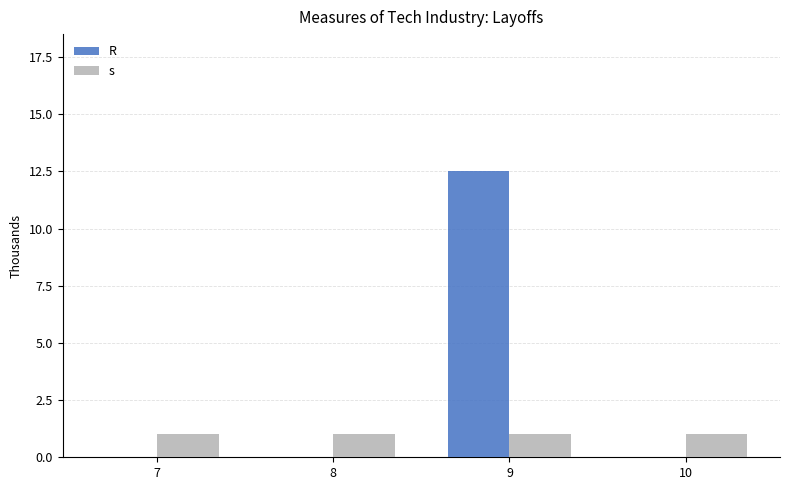

Which series has the widest spread of values?

R